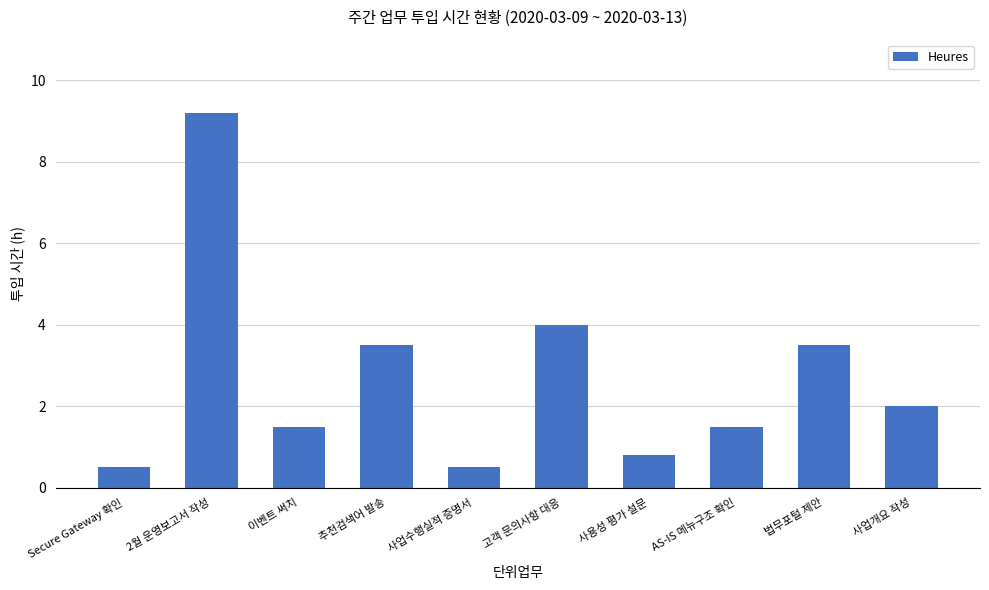

Reading left to right, extract all data points from this chart.

Secure Gateway 확인=0.5	2월 운영보고서 작성=9.2	이벤트 써치=1.5	추천검색어 발송=3.5	사업수행실적 증명서=0.5	고객 문의사항 대응=4.0	사용성 평가 설문=0.8	AS-IS 메뉴구조 확인=1.5	법무포털 제안=3.5	사업개요 작성=2.0